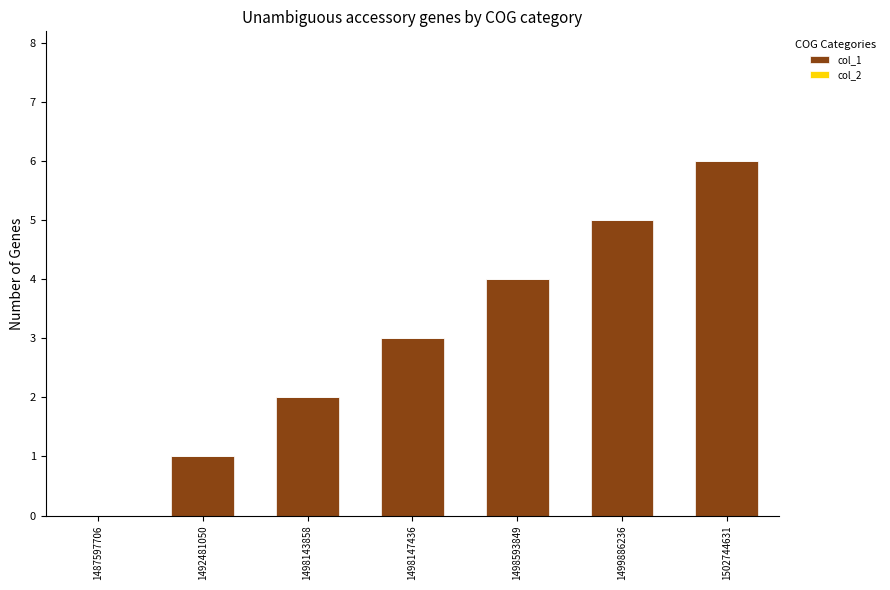

Are the bars horizontal?

No